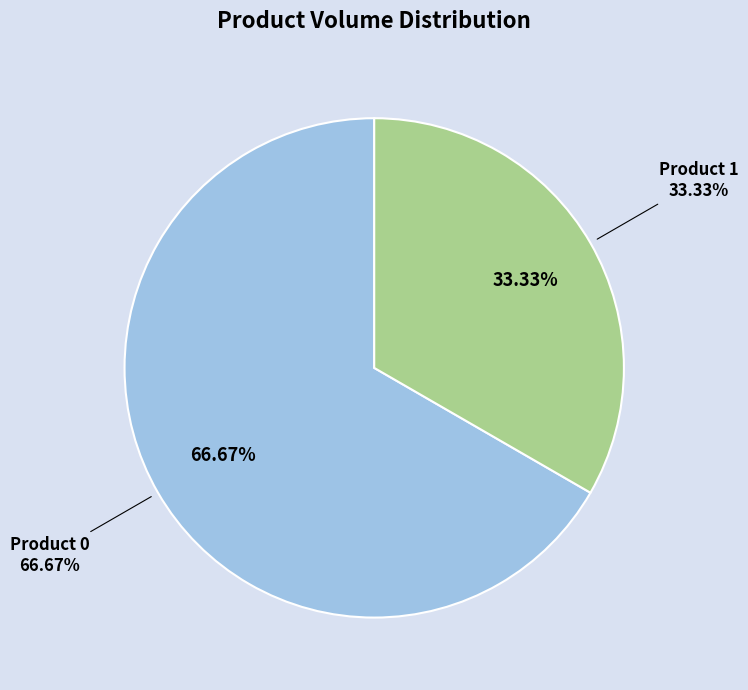

What percentage is NOT represented by Product 1?

66.7%